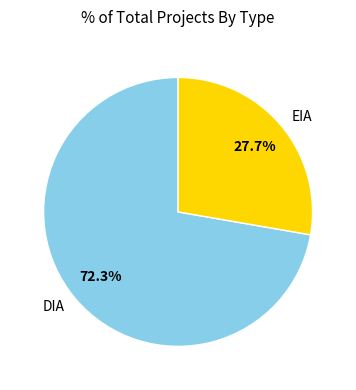

Rank the categories by value from lowest to highest.

EIA, DIA